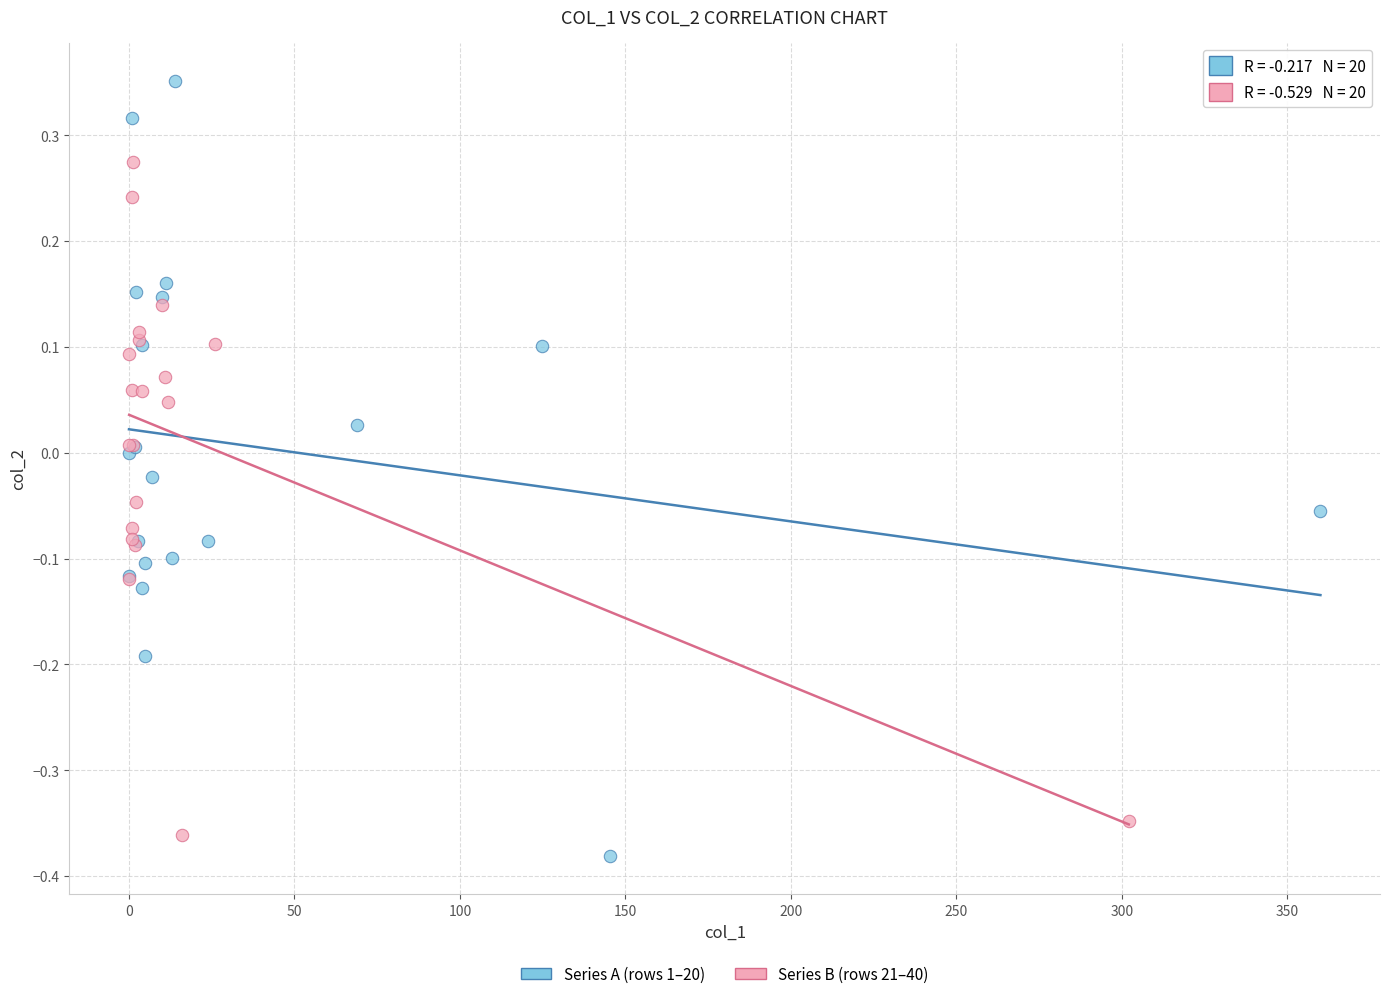

What are all the series names shown in the legend?

Series A (rows 1–20), Series B (rows 21–40)